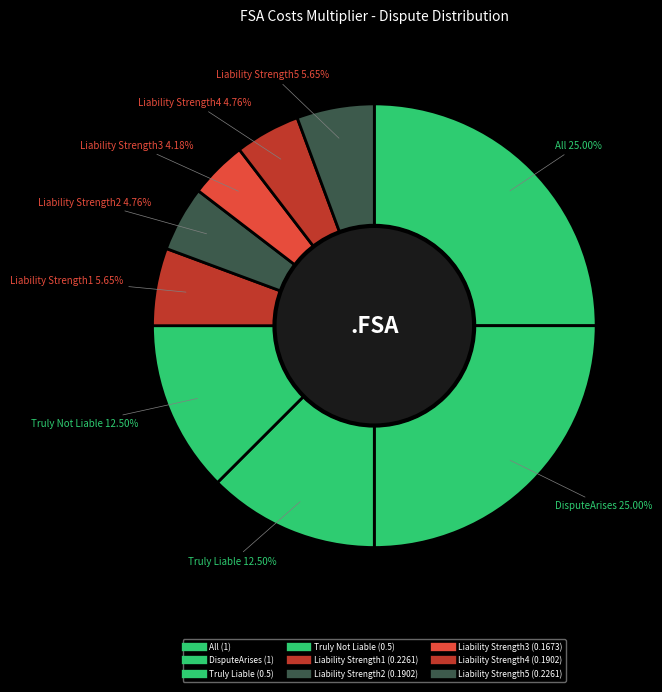

Between Truly Not Liable and Liability Strength2, which is larger?

Truly Not Liable